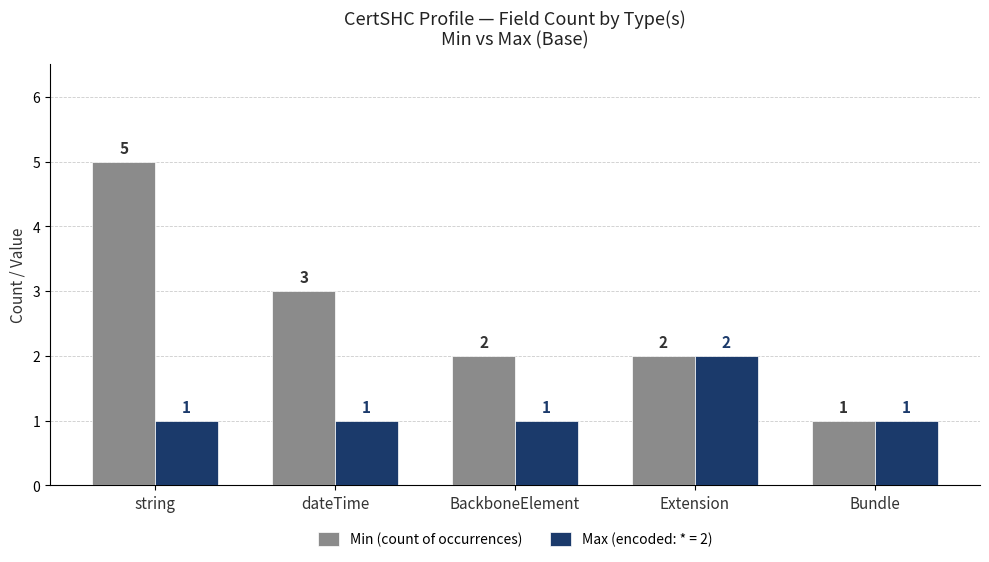

Are the bars grouped side by side (vs. stacked)?

Yes